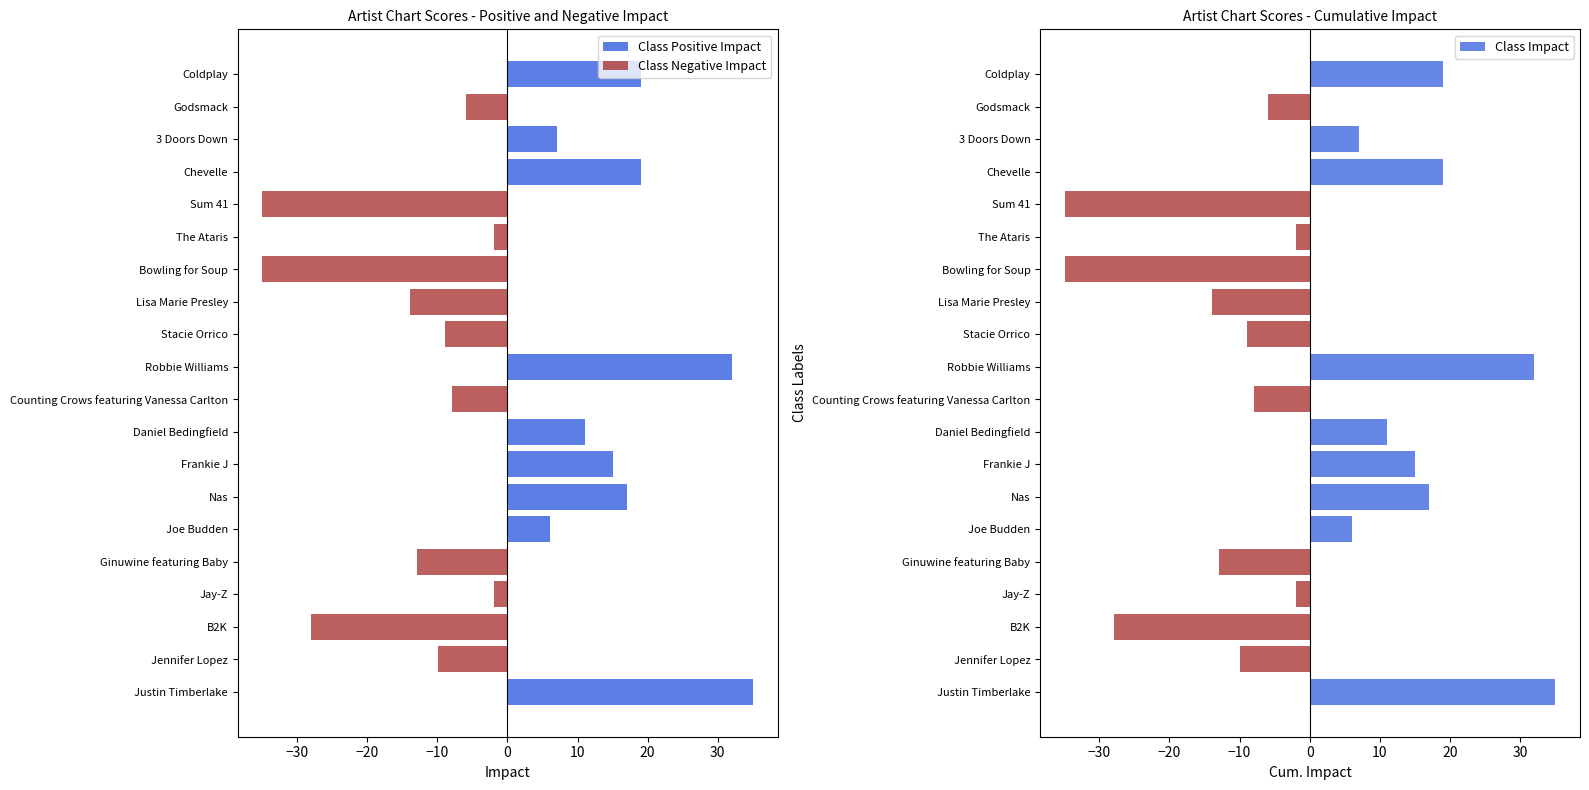

The value of Class Negative Impact at Joe Budden is 12.0. True or false?

False